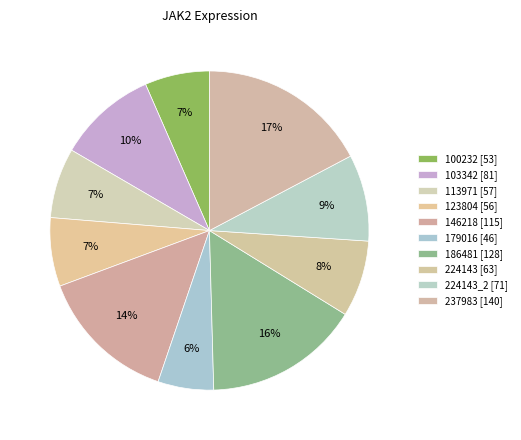

How many slices are in this pie chart?

10